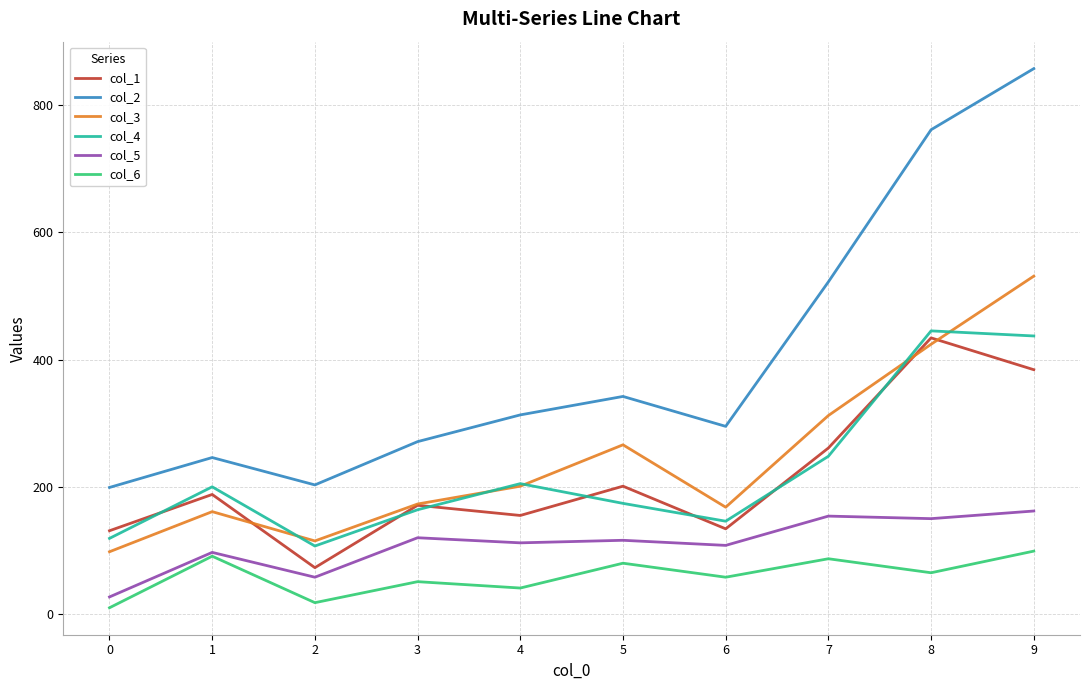

Does the chart display data point markers on the line(s)?

No